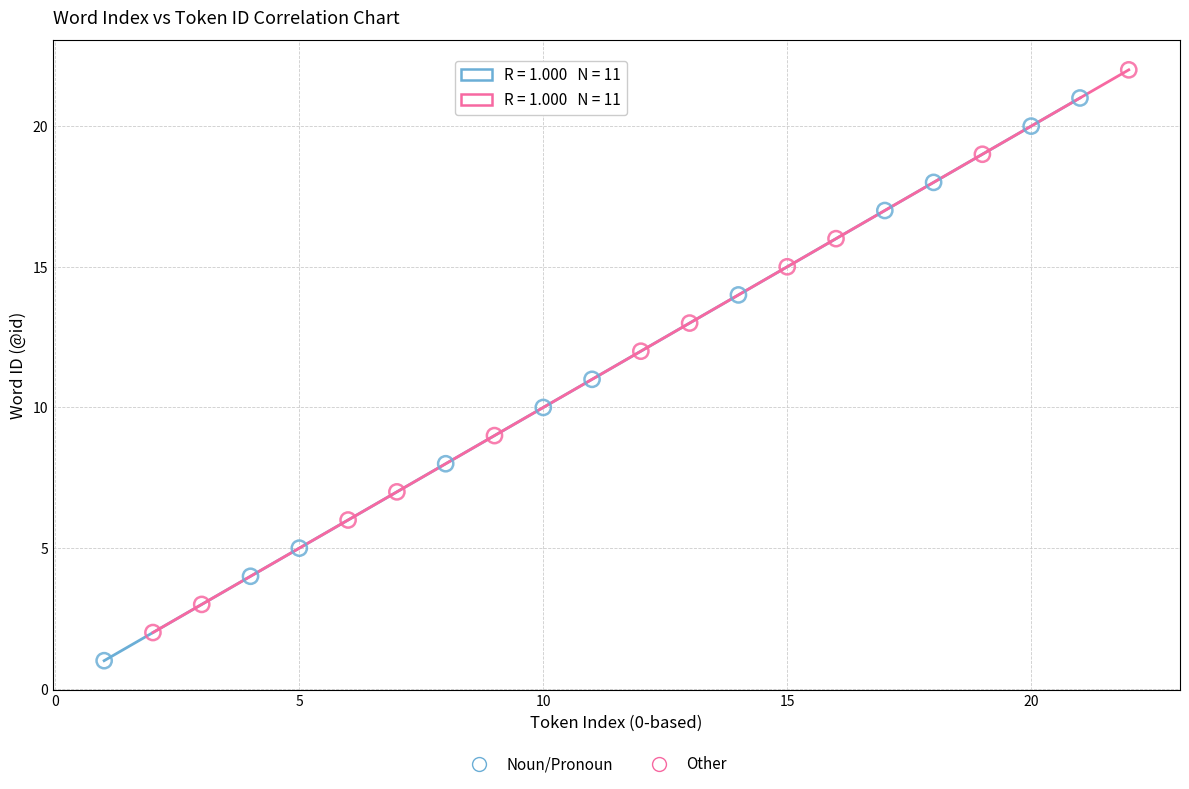

Which series contains the highest Y value?

Other